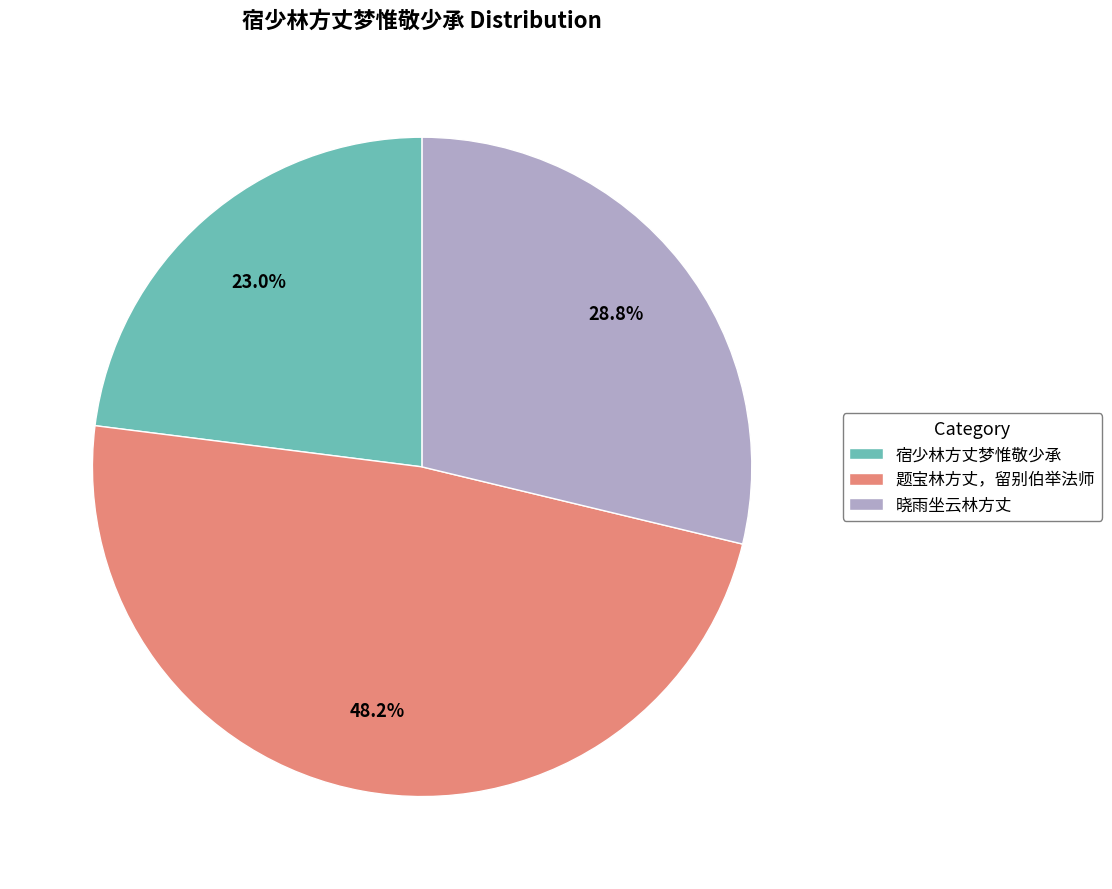

To the nearest percent, what percentage of the pie is 题宝林方丈，留别伯举法师?

48%